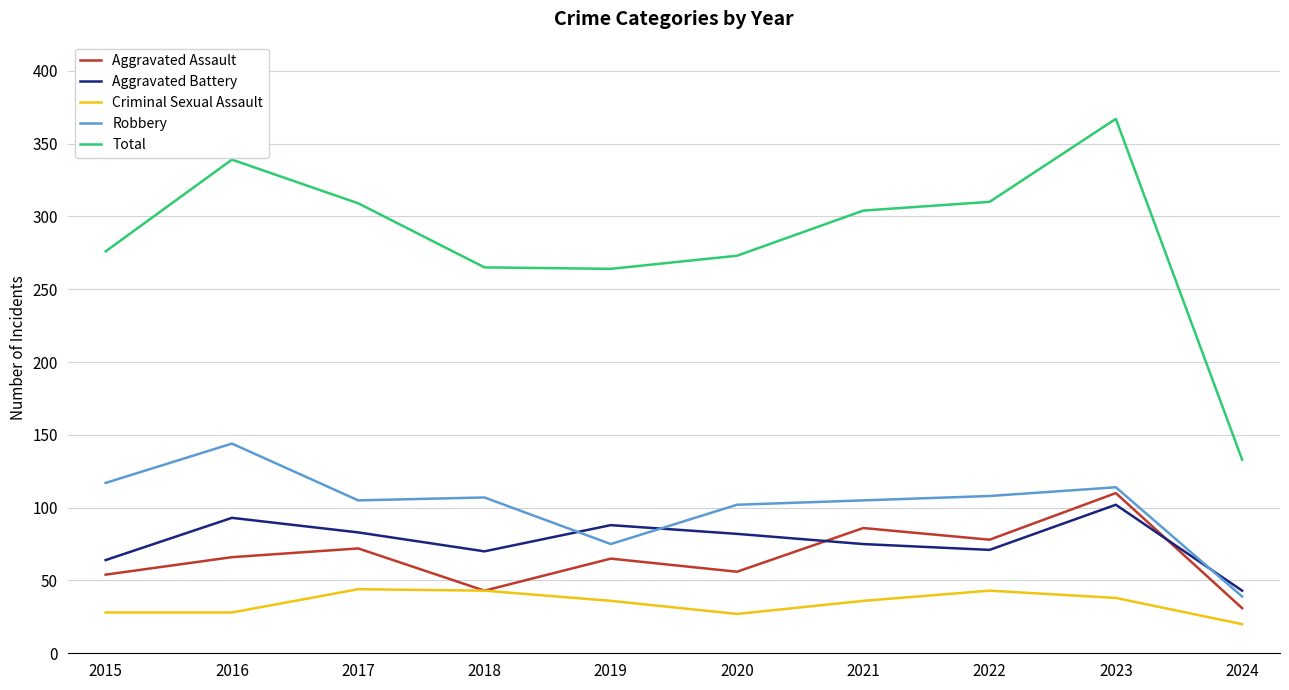

What value does the Robbery series have at 2022, to the nearest 5?

110